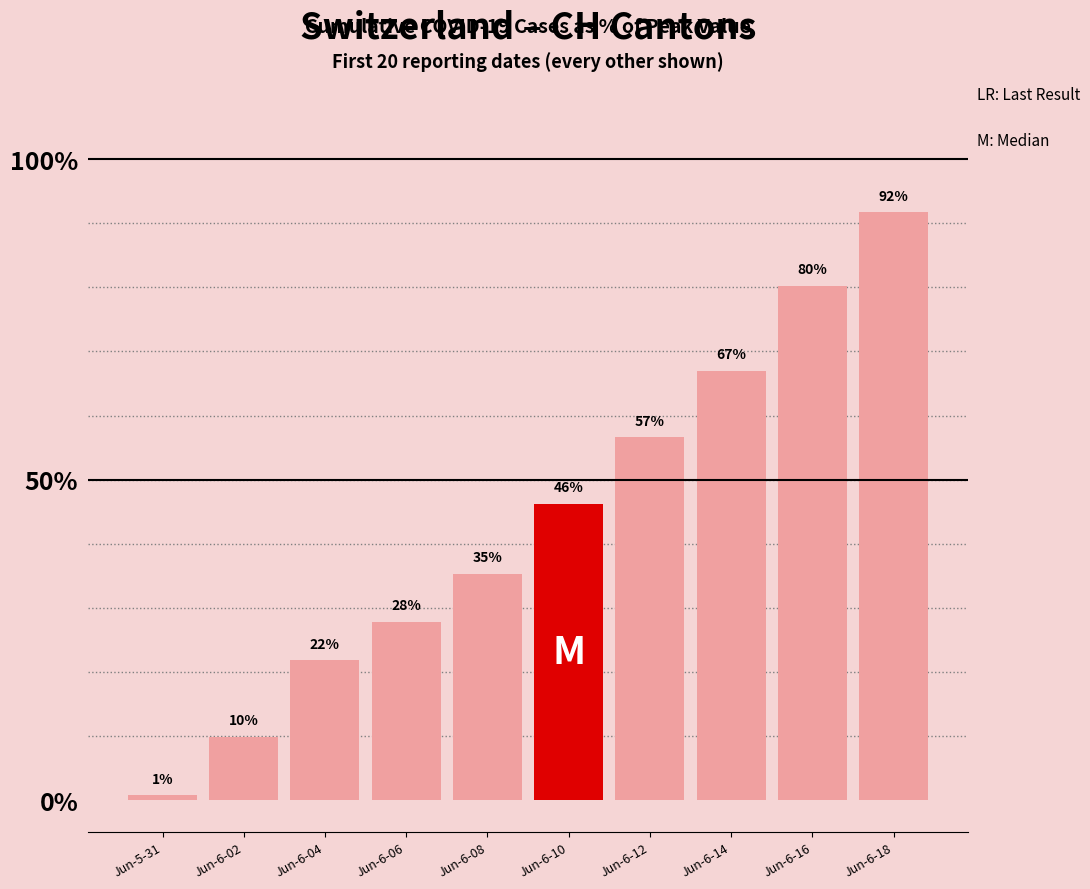

Between Jun-6-10 and Jun-6-12, which is larger?

Jun-6-12